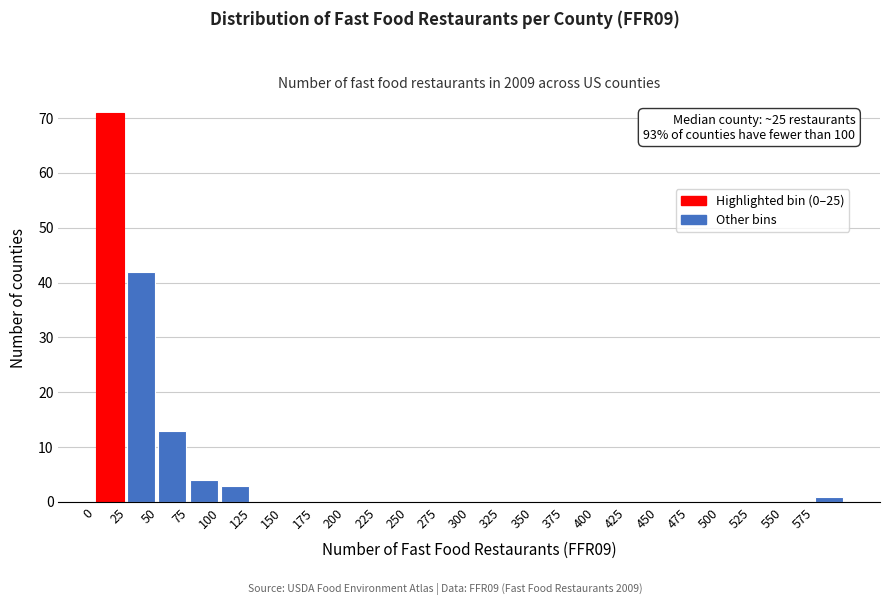

Which range on the x-axis has the tallest bar?

0 to 25